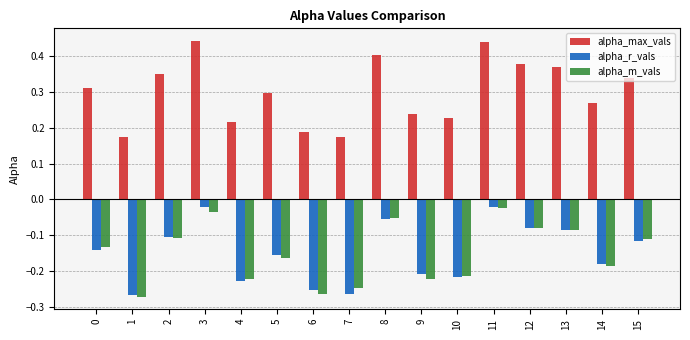

Which series has the widest spread of values?

alpha_max_vals